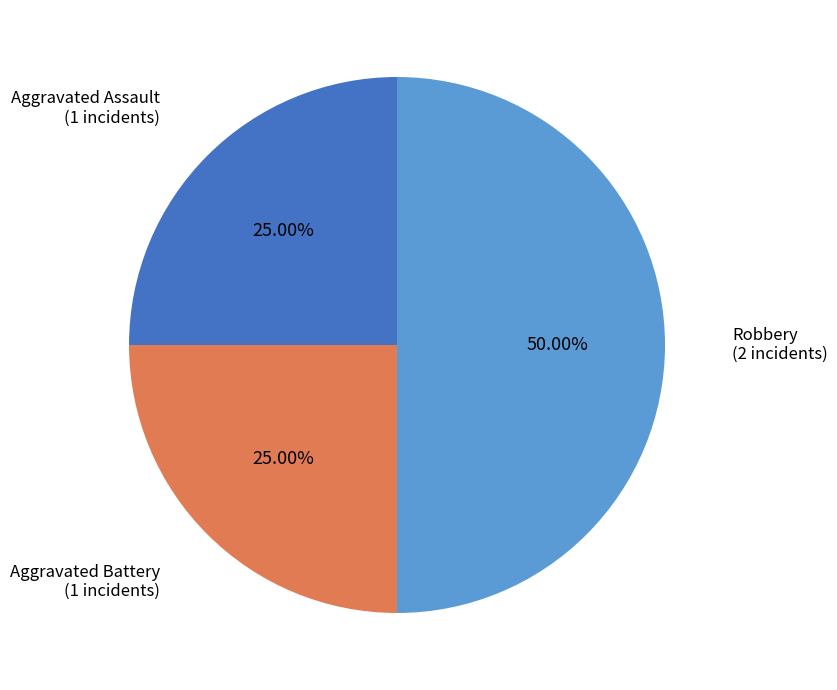

To the nearest percent, what is the difference between the largest and smallest slice percentages?

25%